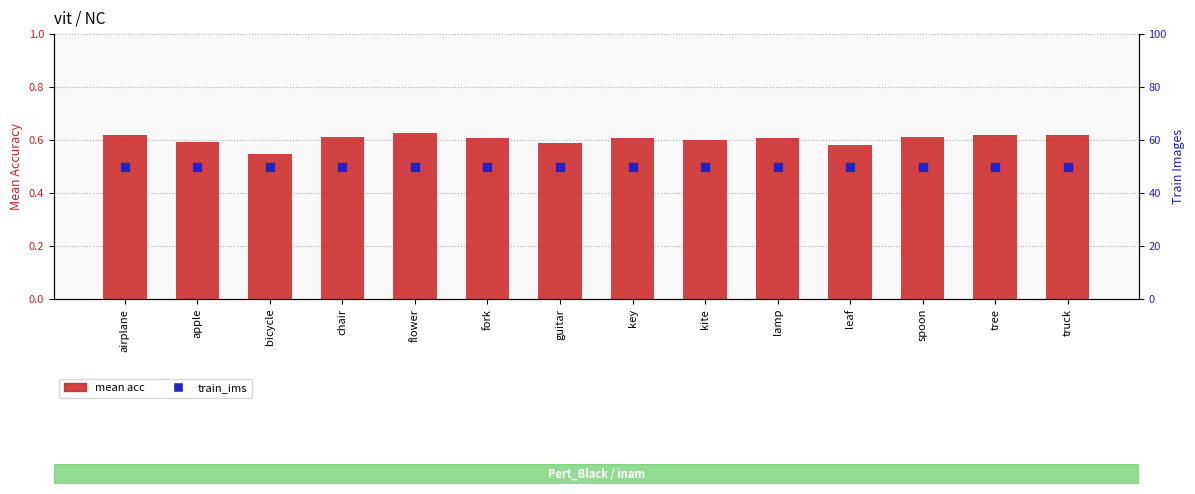

Is the value of mean acc at tree greater than the value of train_ims at fork?

No